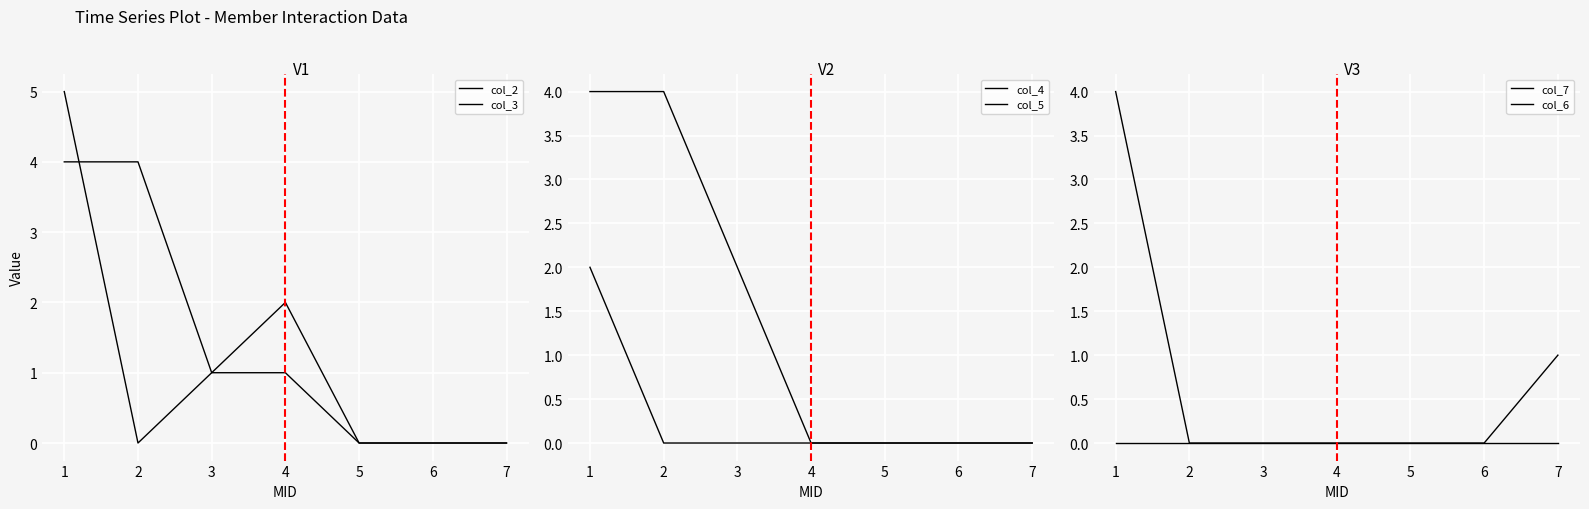

True or false: col_3 has more than 0 interior local peaks.

True